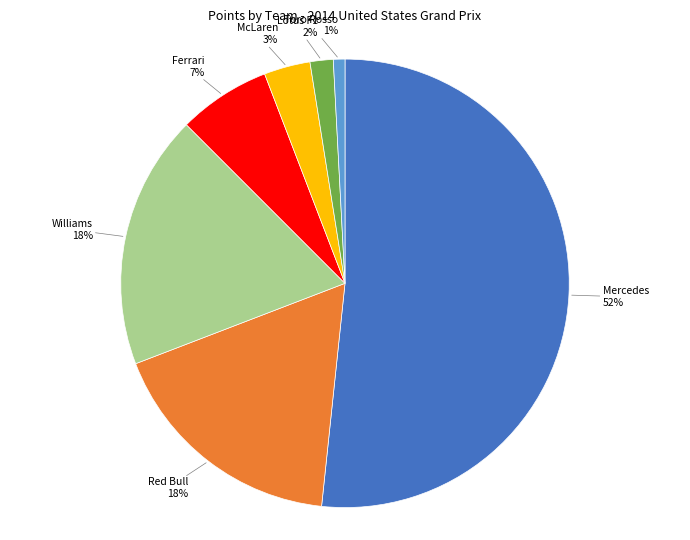

To the nearest percent, what is the average slice percentage?

14%